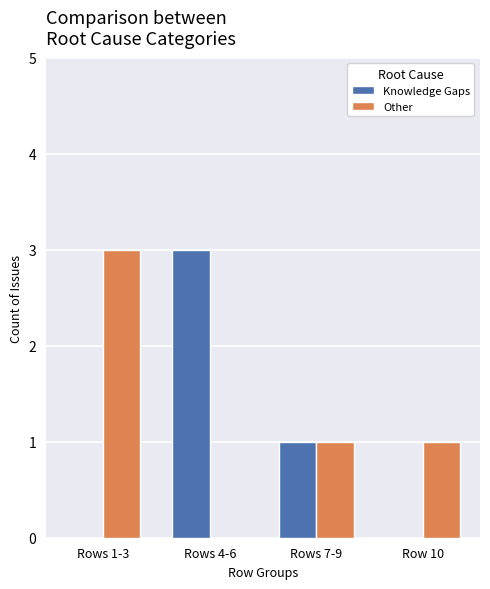

Which series has the largest total across all categories?

Other